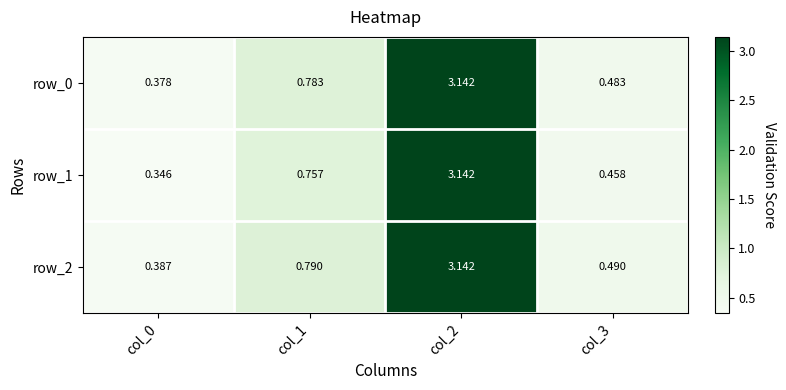

Count the number of categories in the chart.

4